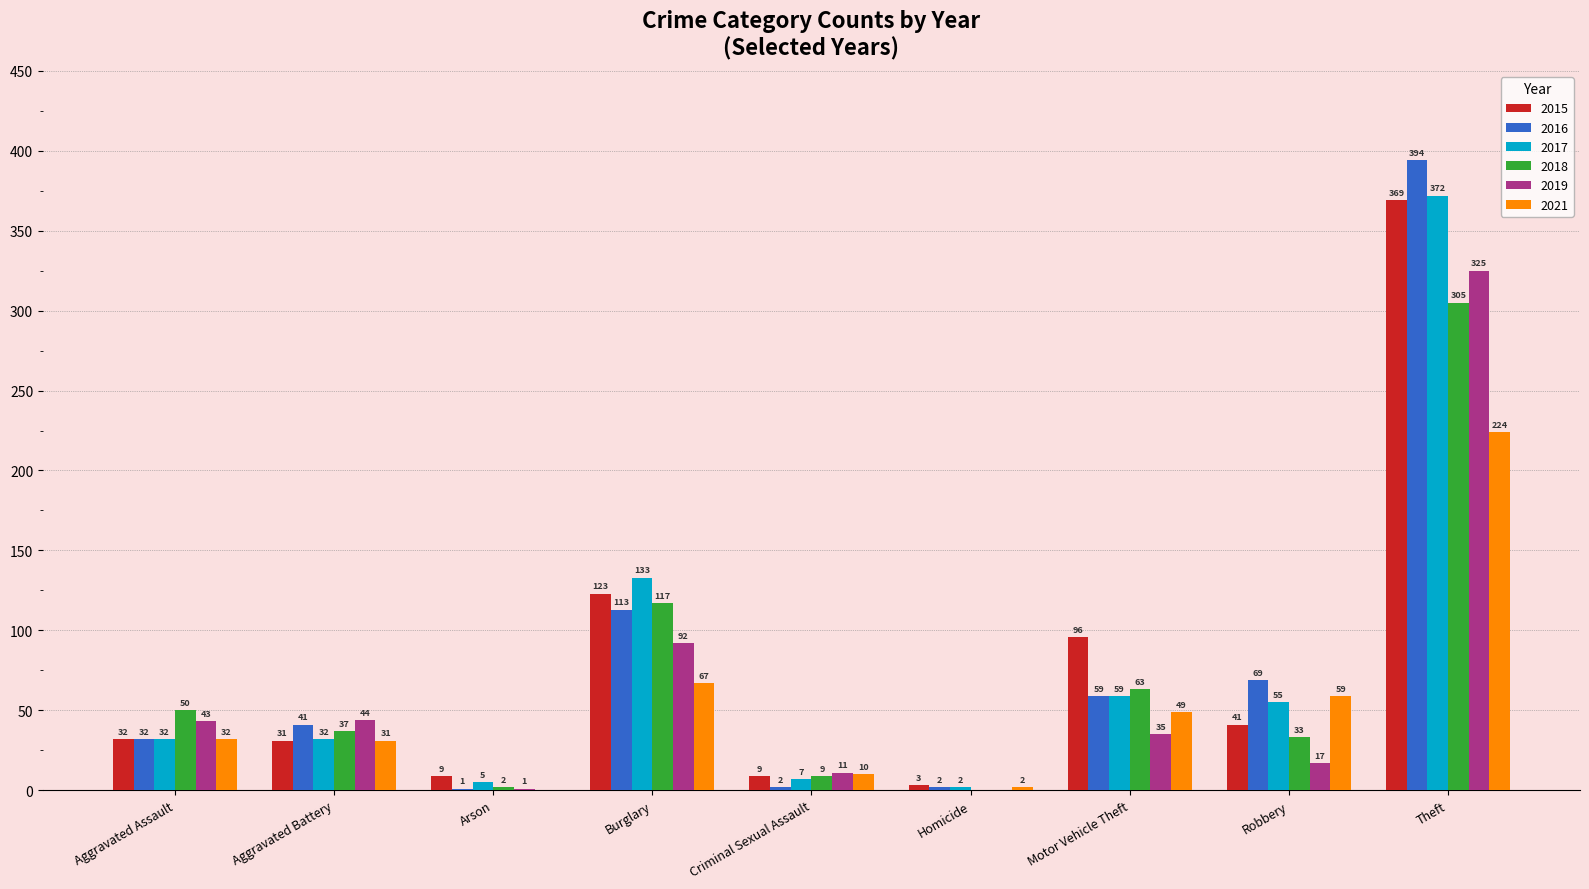

Which series changed the most between Aggravated Assault and Motor Vehicle Theft?

2015